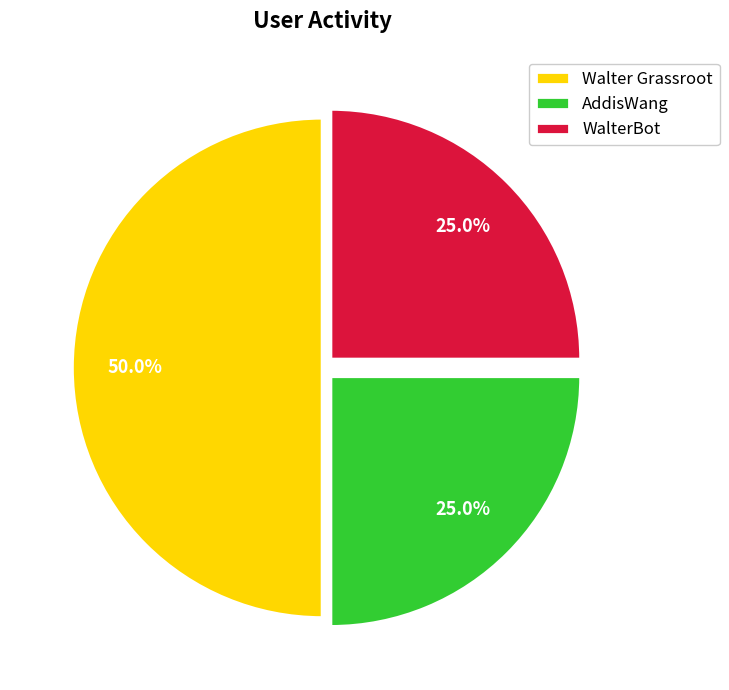

Which has a higher value, WalterBot or Walter Grassroot?

Walter Grassroot